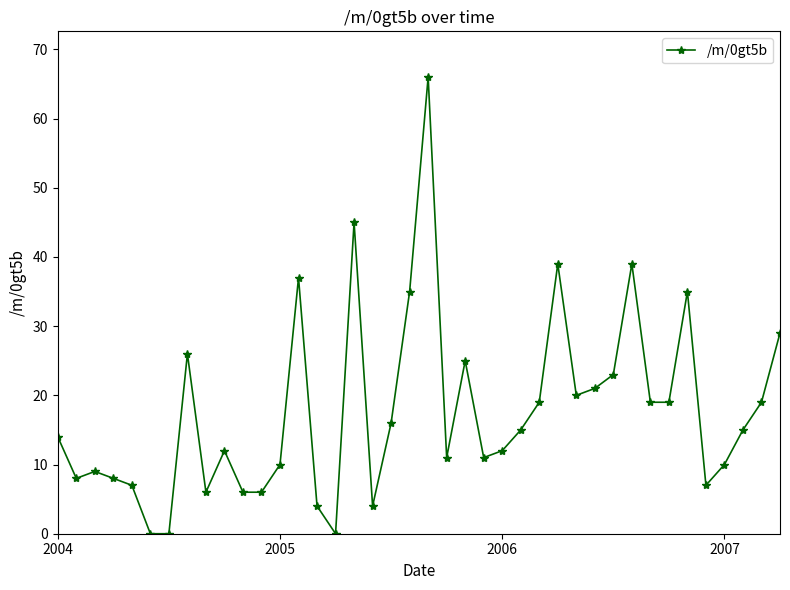

True or false: there are more than 1 points higher than both neighbors.

True